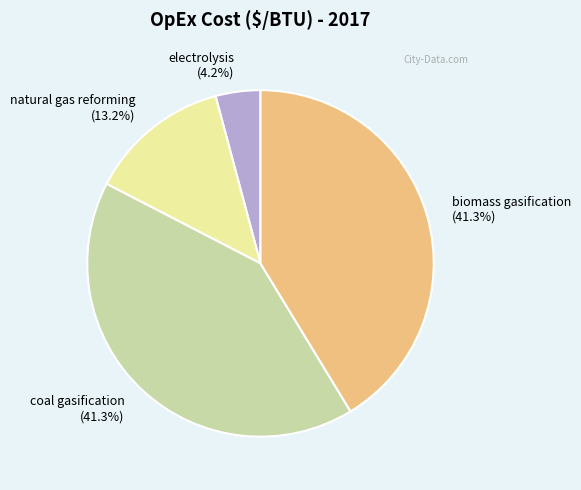

Between natural gas reforming and coal gasification, which is larger?

coal gasification